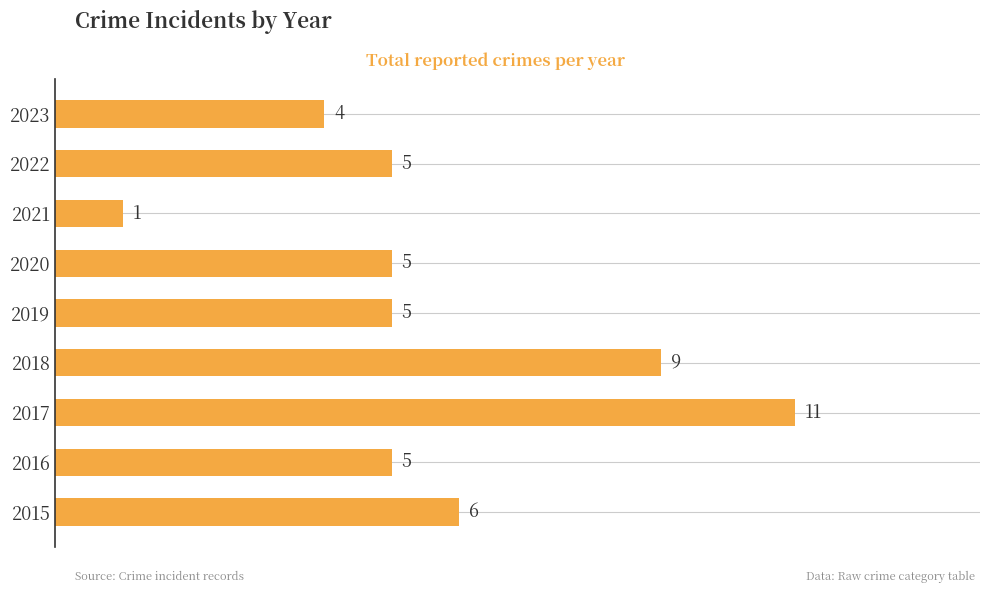

How many values are below 5?

2